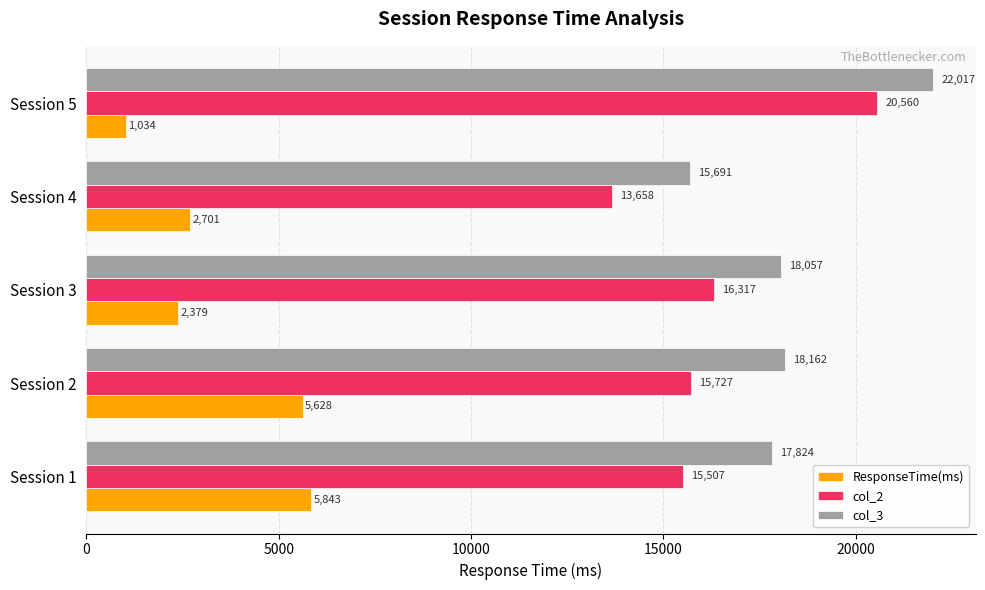

At which label is ResponseTime(ms) closest to 3438?

Session 4